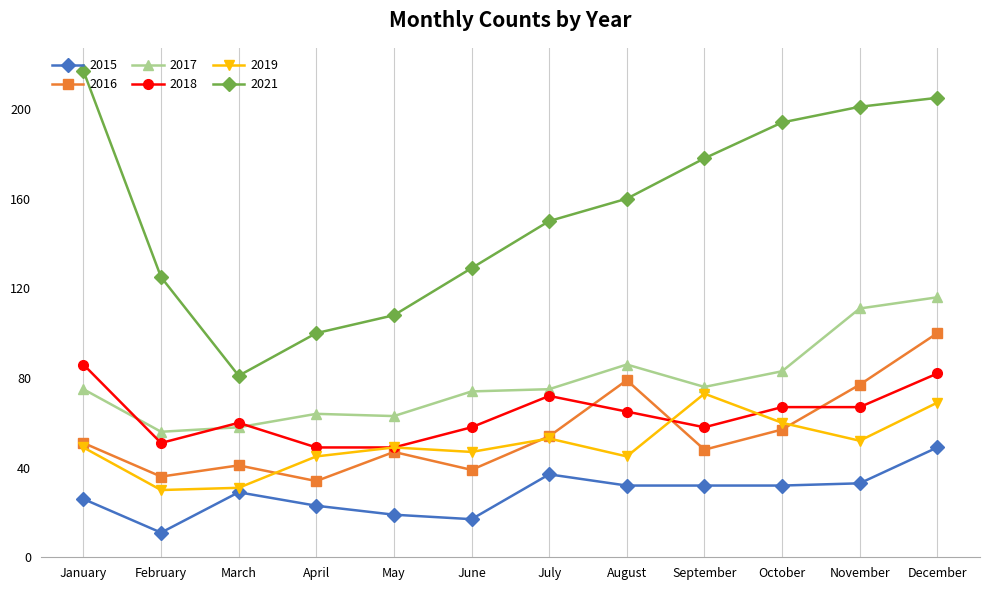

What is the spread (max minus min) of values at September?

146